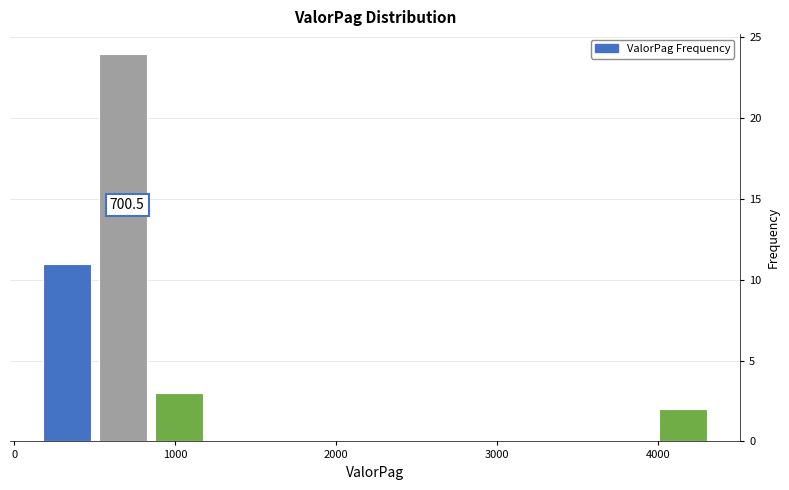

Read against the x-axis, roughly where is the centre of the tallest bar?

700